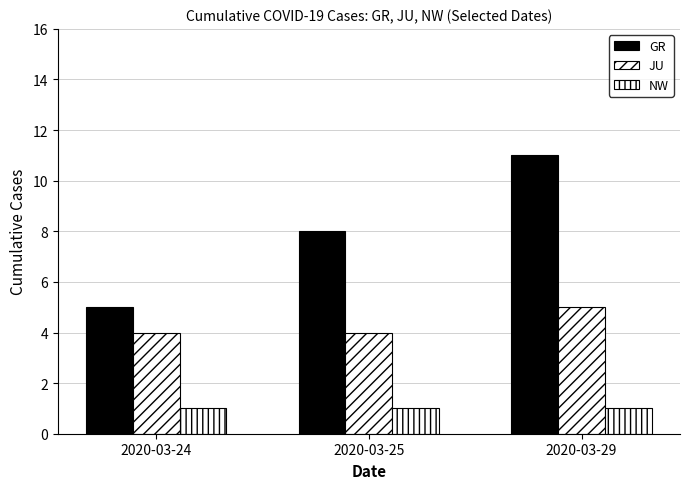

Is it true that NW equals 1 at 2020-03-25?

True